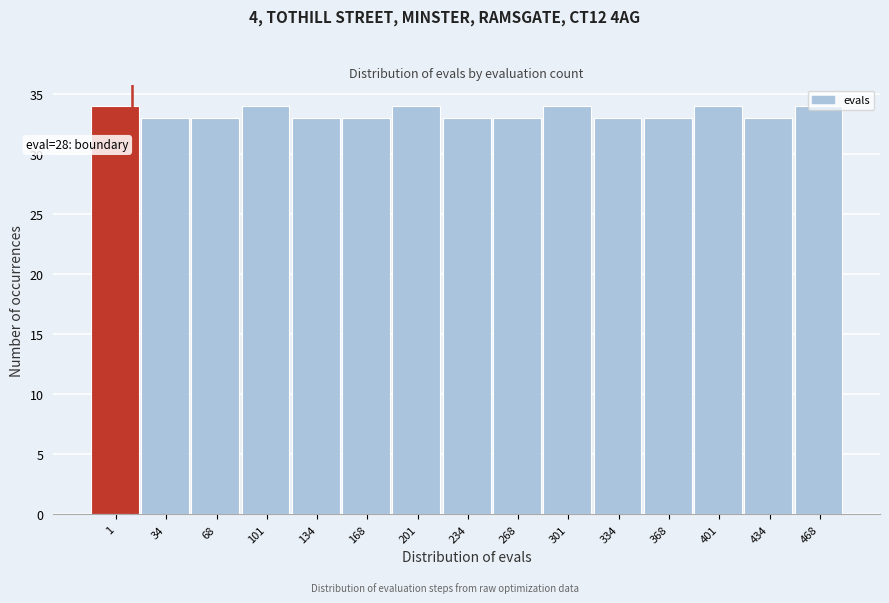

What is the sum of all values?

501